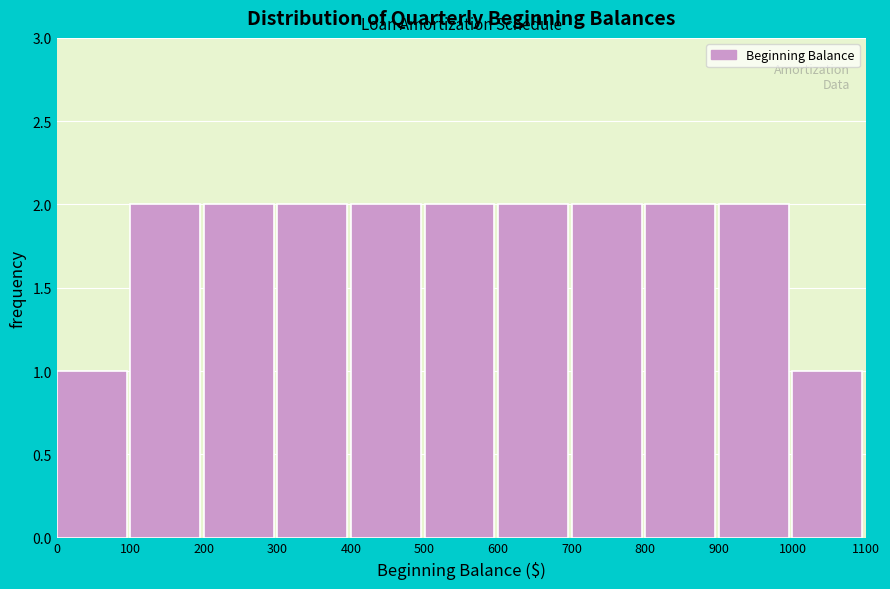

Reading left to right, list every bar in this chart as the range it spans on the x-axis followed by its height. The values are not printed on the chart, so give them approximately, as read against the axis.

0 to 100: 1
100 to 200: 2
200 to 300: 2
300 to 400: 2
400 to 500: 2
500 to 600: 2
600 to 700: 2
700 to 800: 2
800 to 900: 2
900 to 1000: 2
1000 to 1100: 1